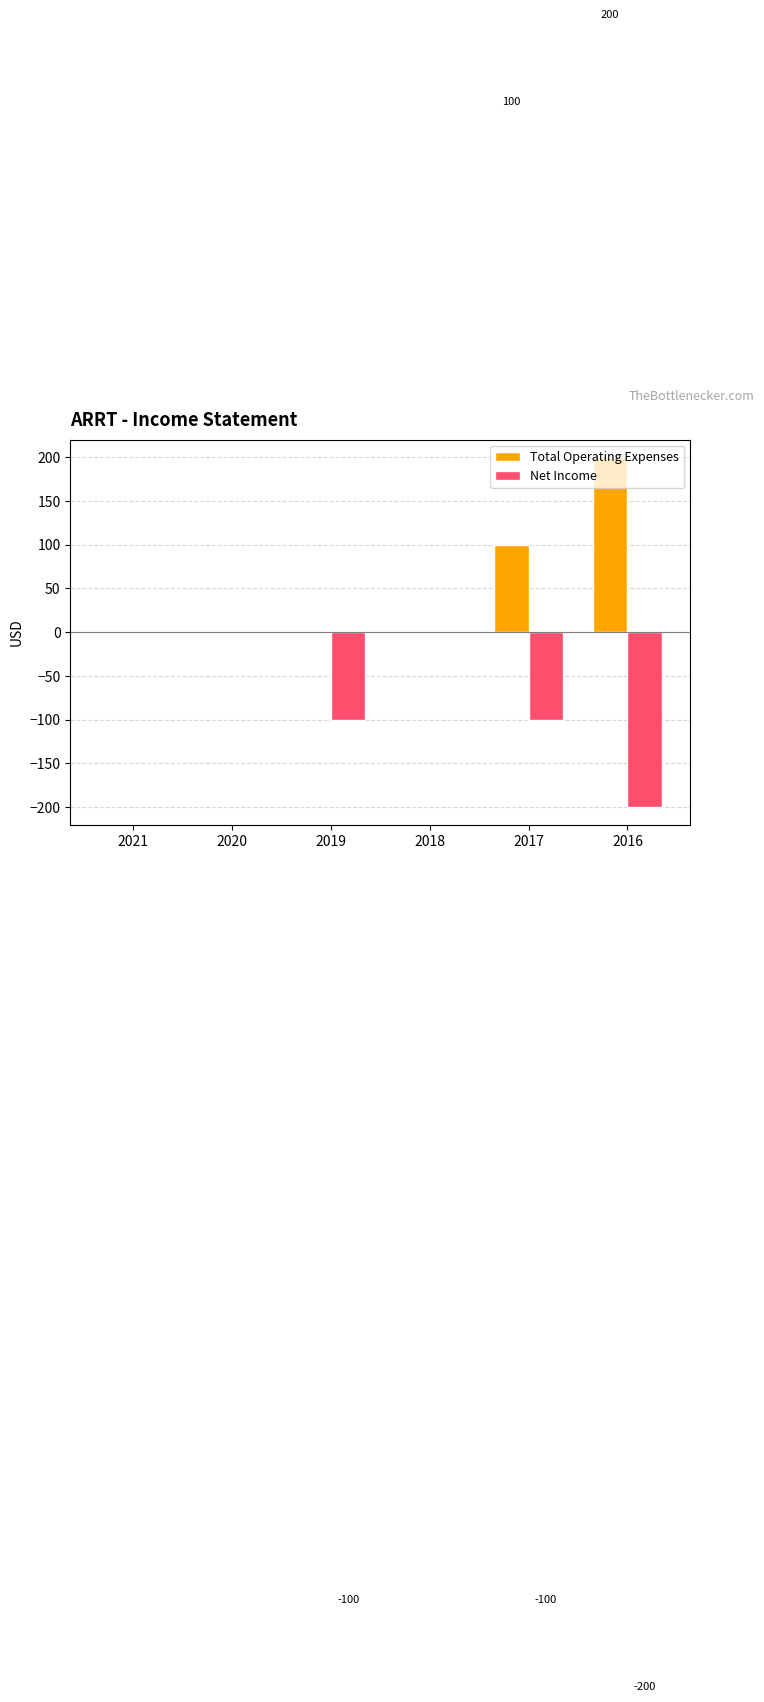

True or false: Net Income has a value of -200 at 2016.

True